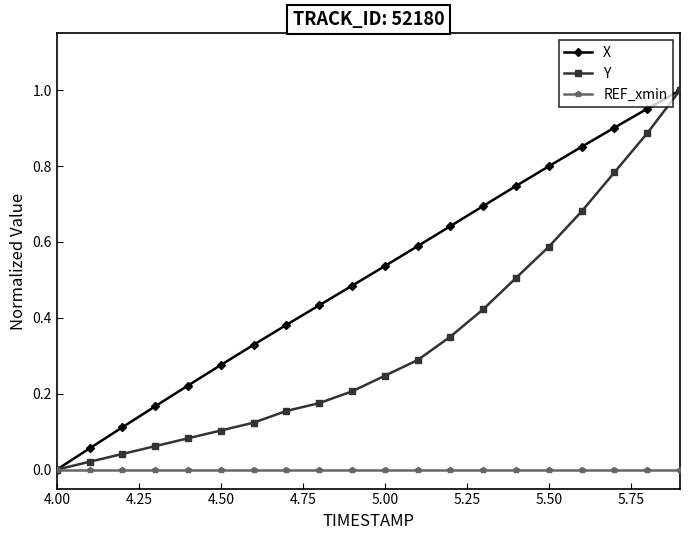

Rank the series by their average value, from highest to lowest.

X, Y, REF_xmin